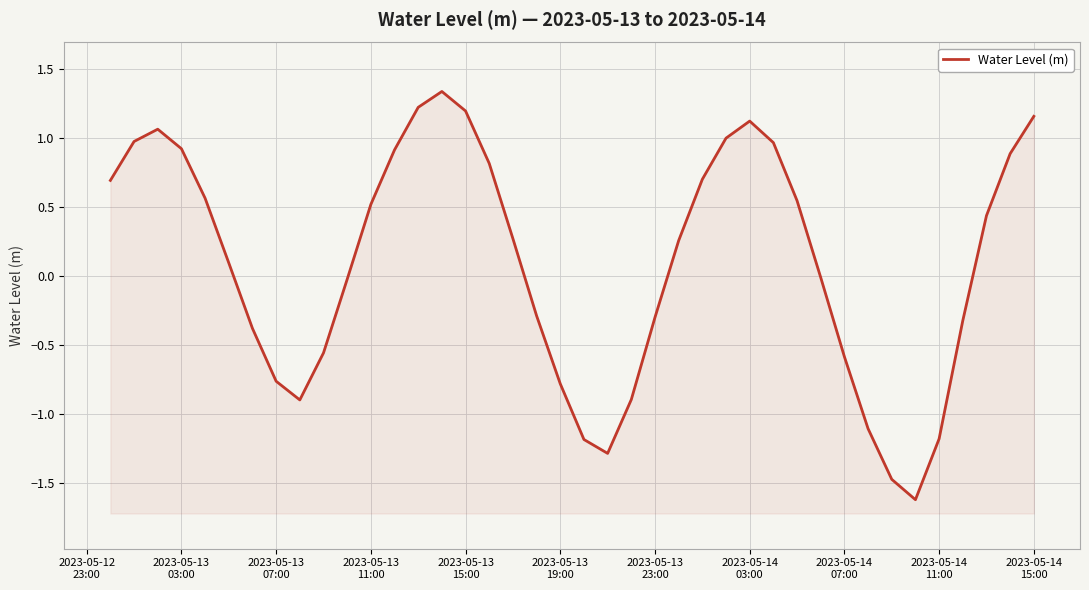

What is the smallest value displayed?

-1.6